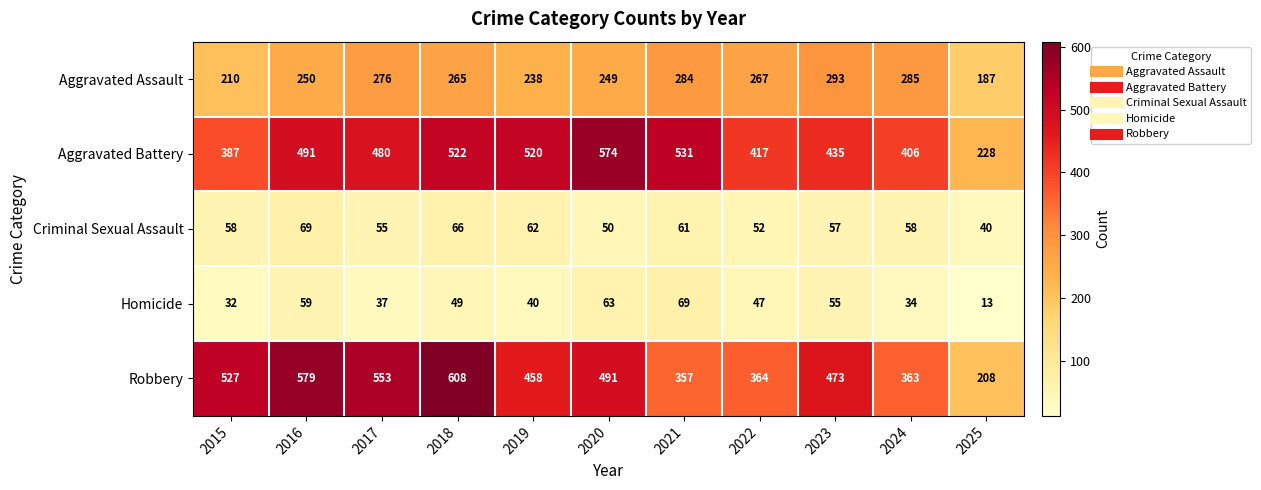

What is the sum of all Aggravated Assault values?

2804